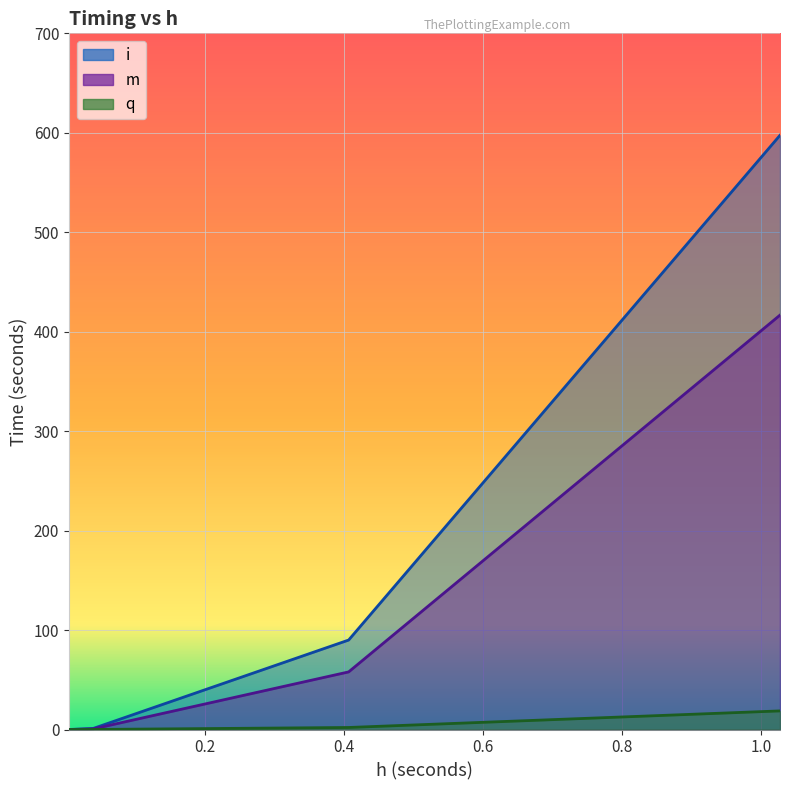

Does the chart display data point markers on the line(s)?

No